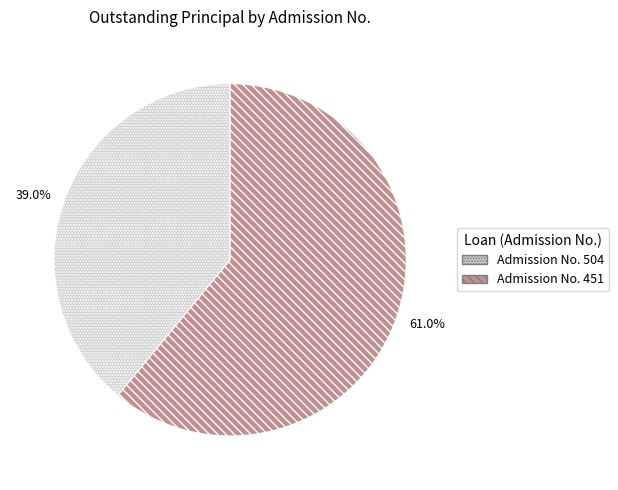

What is the ratio of the value at 61.0% to the value at 39.0%?

1.6